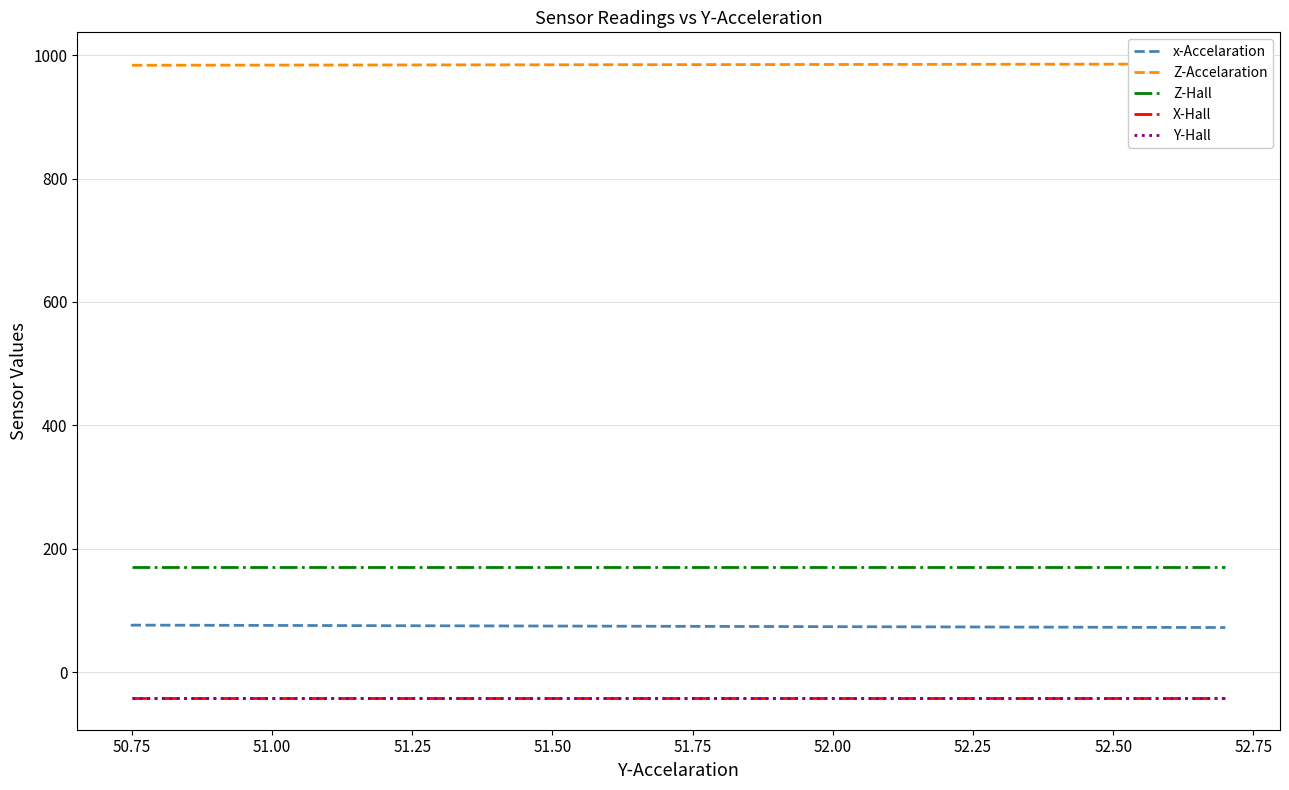

What is the difference between the highest and lowest values at 50.75?

1025.9